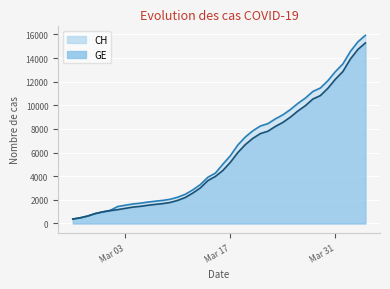

What is the label of the 24th point from the right?

2020-03-12